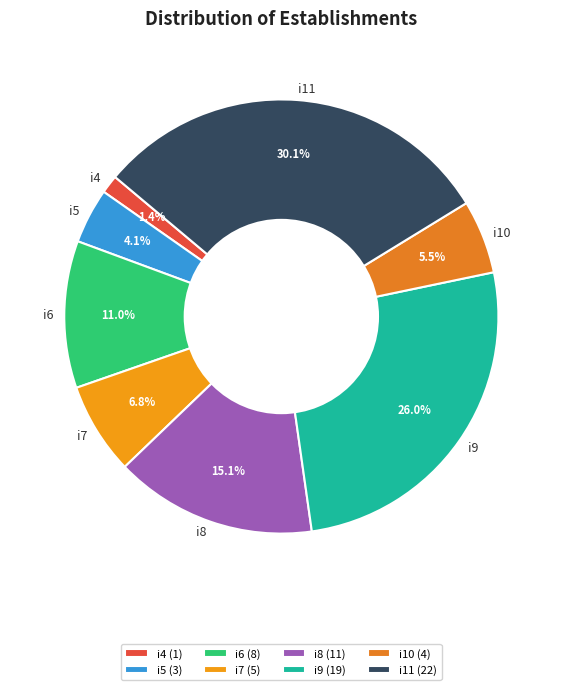

Combined, what portion of the pie is i8 and i11?

45.2%